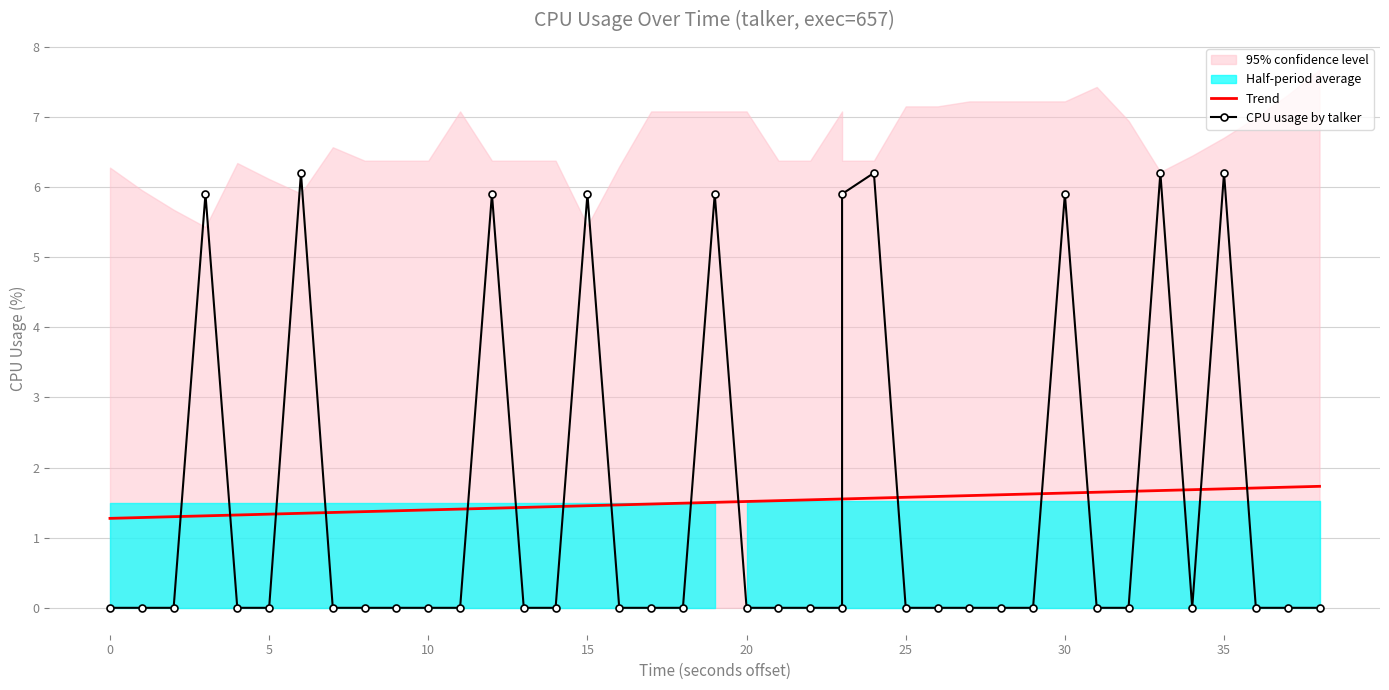

Which series has the largest range (max minus min)?

CPU usage by talker